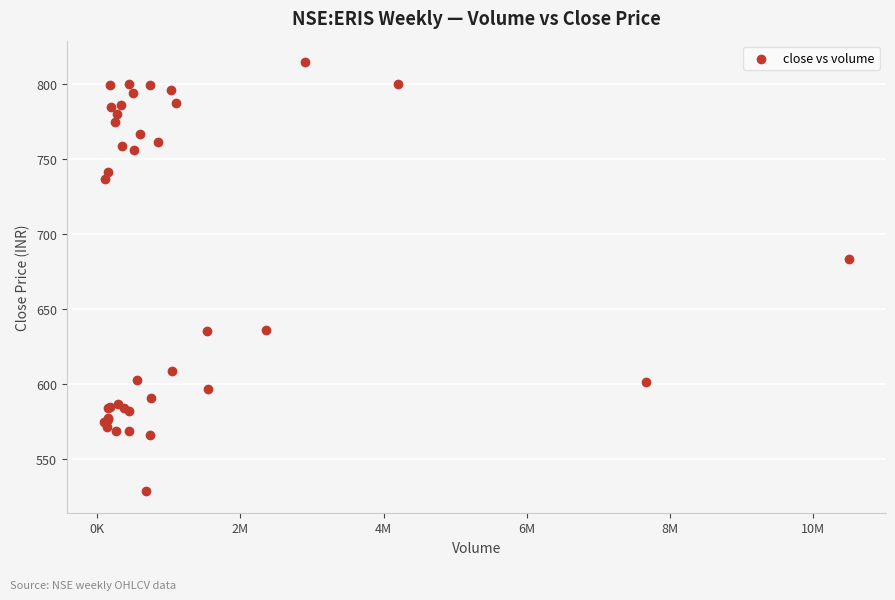

What Y value in the scatter plot is closest to 671?

683.5